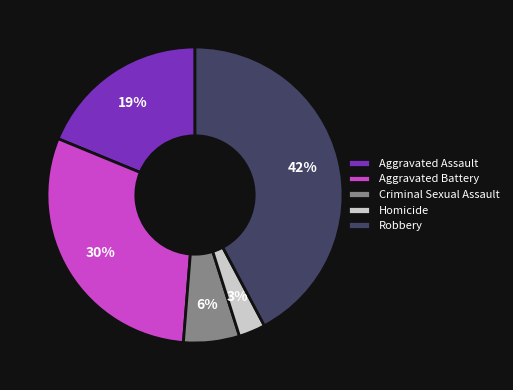

Between Robbery and Aggravated Assault, which is larger?

Robbery